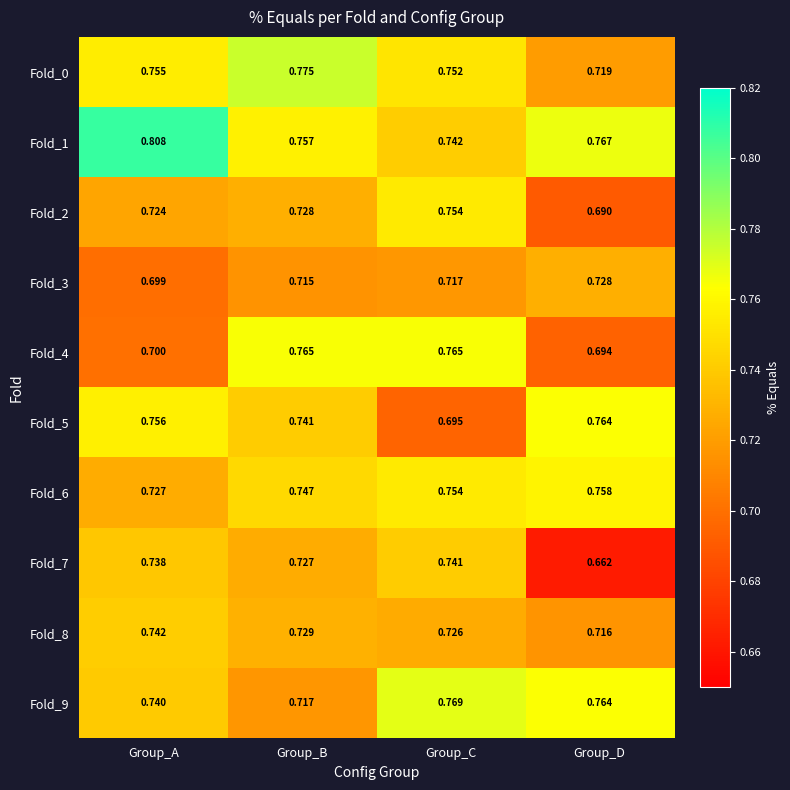

At which label does Fold_0 reach its minimum?

Group_D